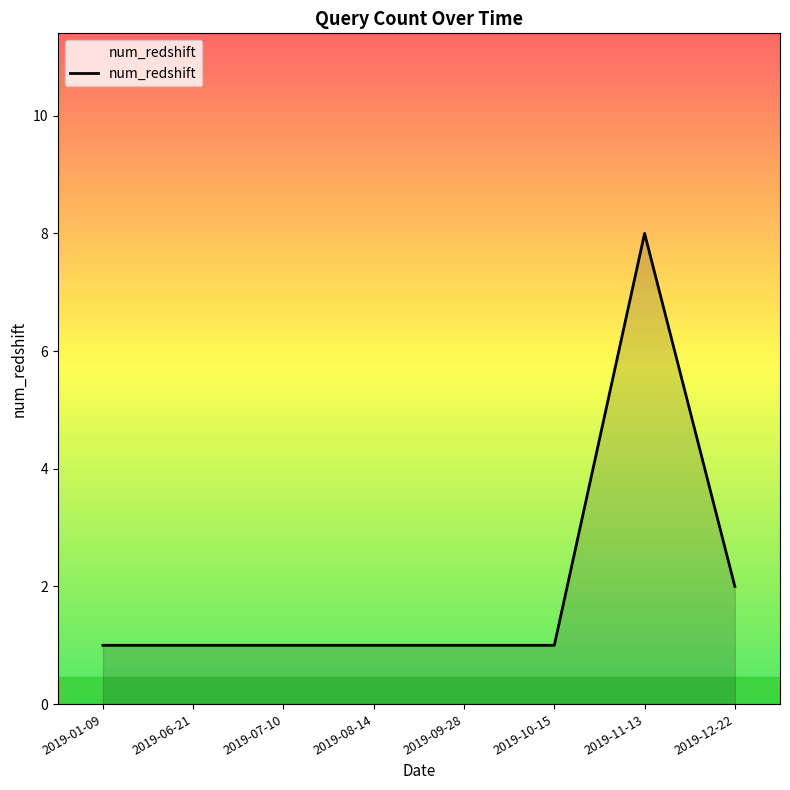

What position from the left is 2019-08-14?

4